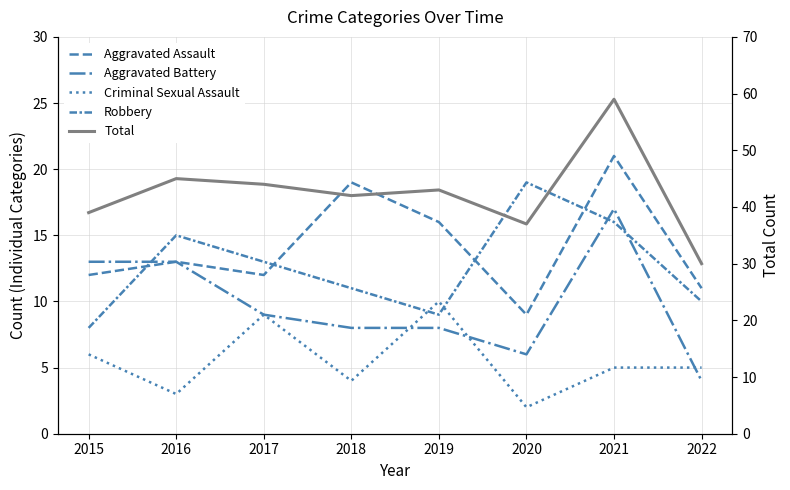

True or false: Total and Criminal Sexual Assault intersect in this chart.

False